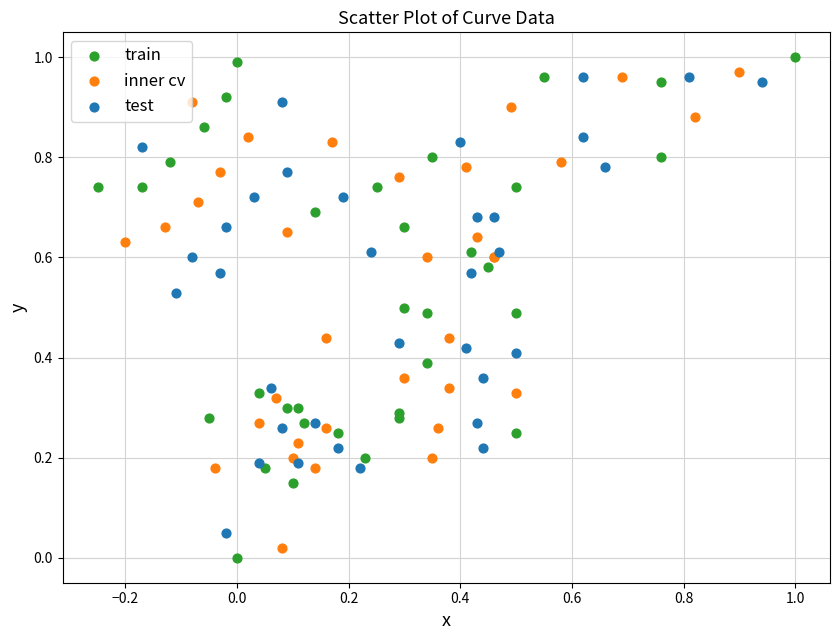

Which series has the widest spread of Y values?

train